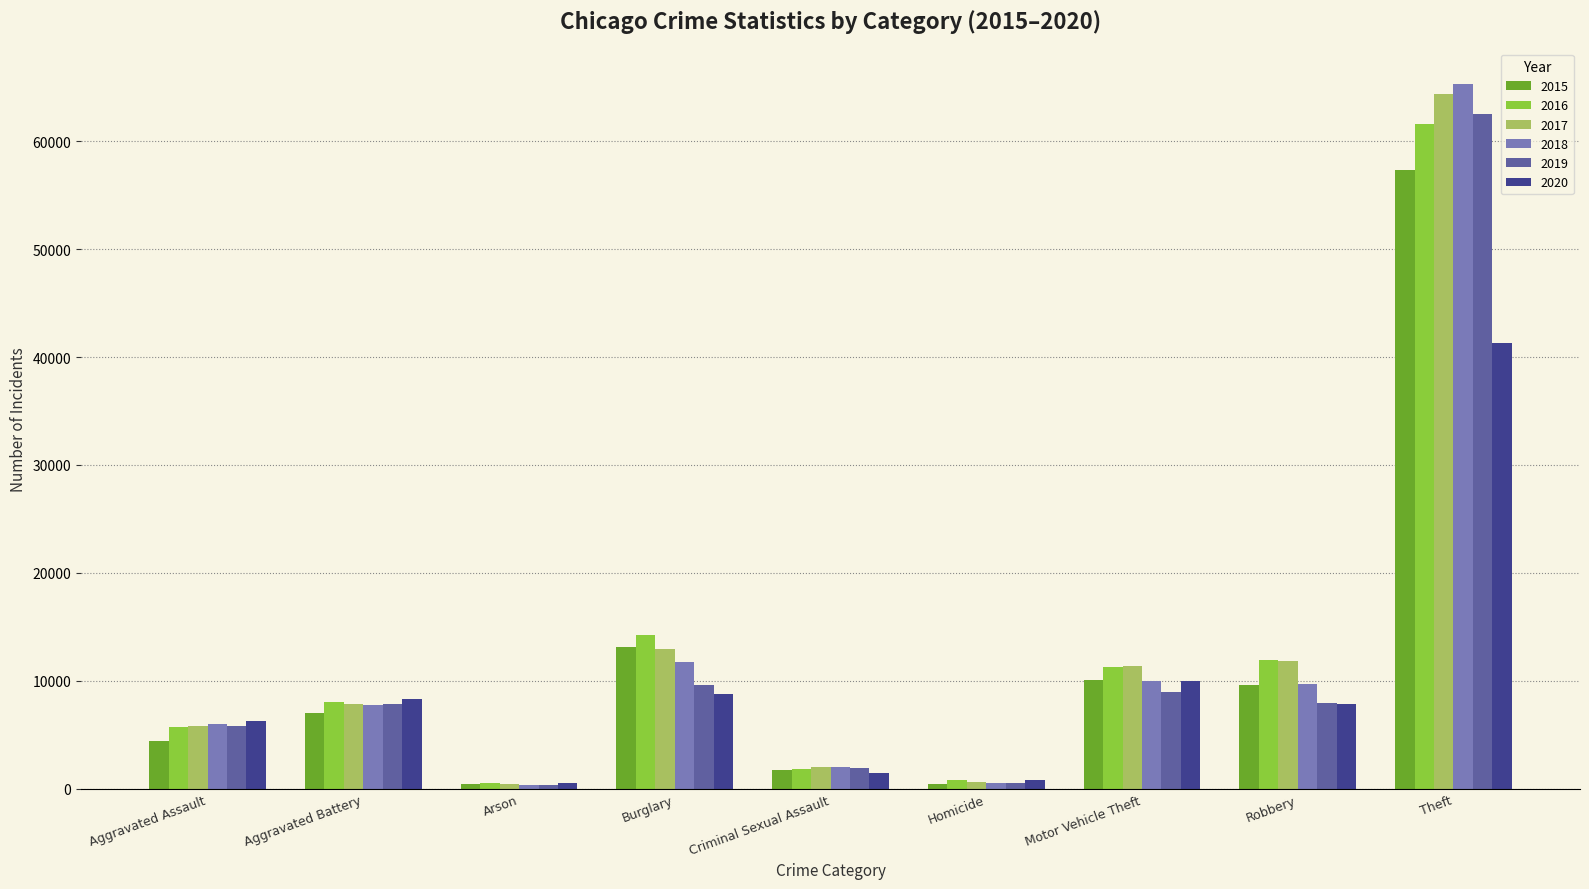

Which label corresponds to the largest value in the chart?

Theft